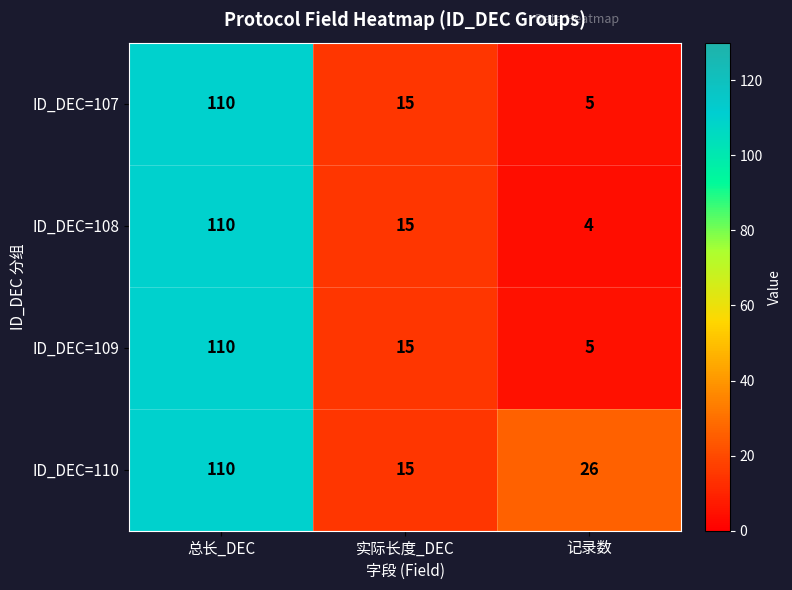

What is the sum of the ID_DEC=110 values at 记录数 and 总长_DEC?

136